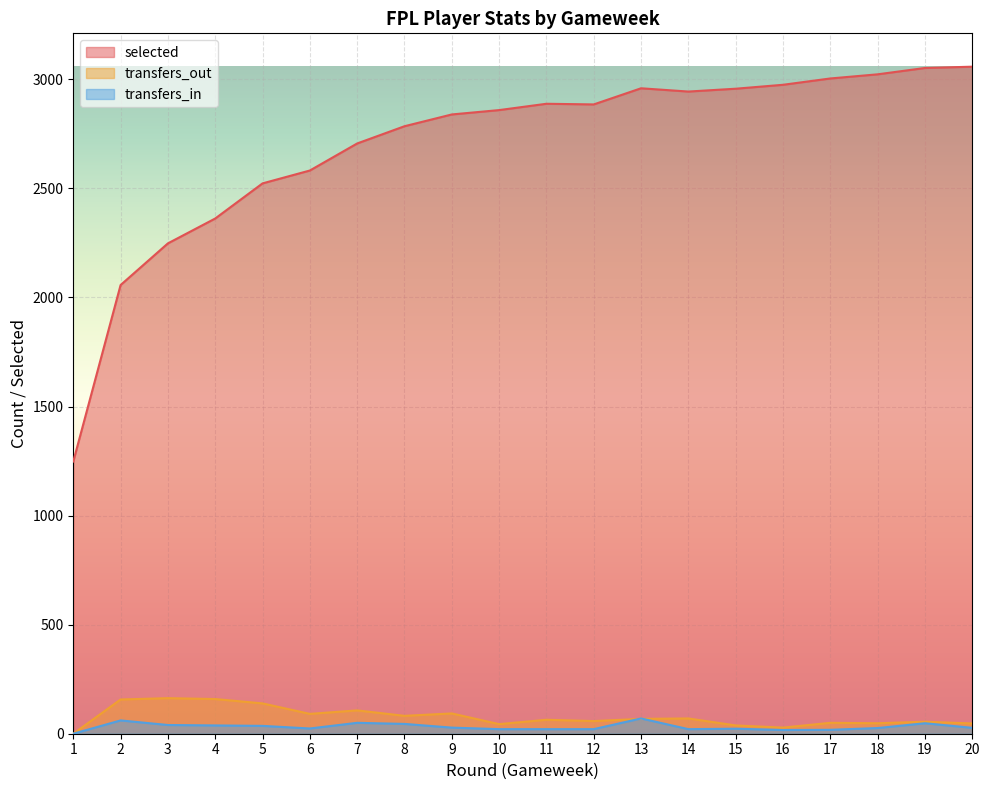

What is the maximum value for selected?

3058